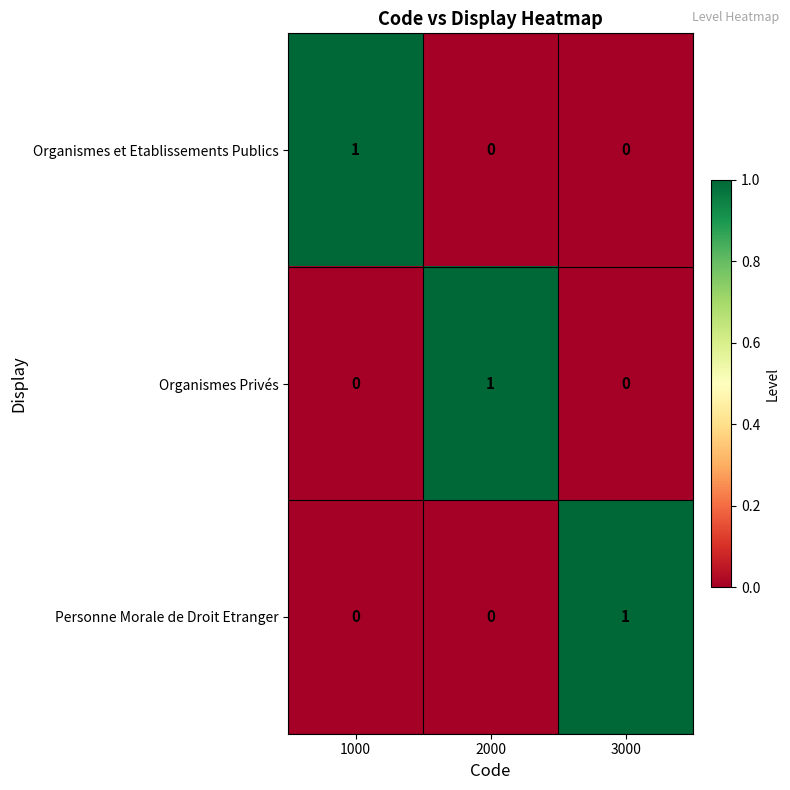

Reading left to right, extract all data points from this chart.

Organismes et Etablissements Publics: 1000=1	2000=0	3000=0
Organismes Privés: 1000=0	2000=1	3000=0
Personne Morale de Droit Etranger: 1000=0	2000=0	3000=1